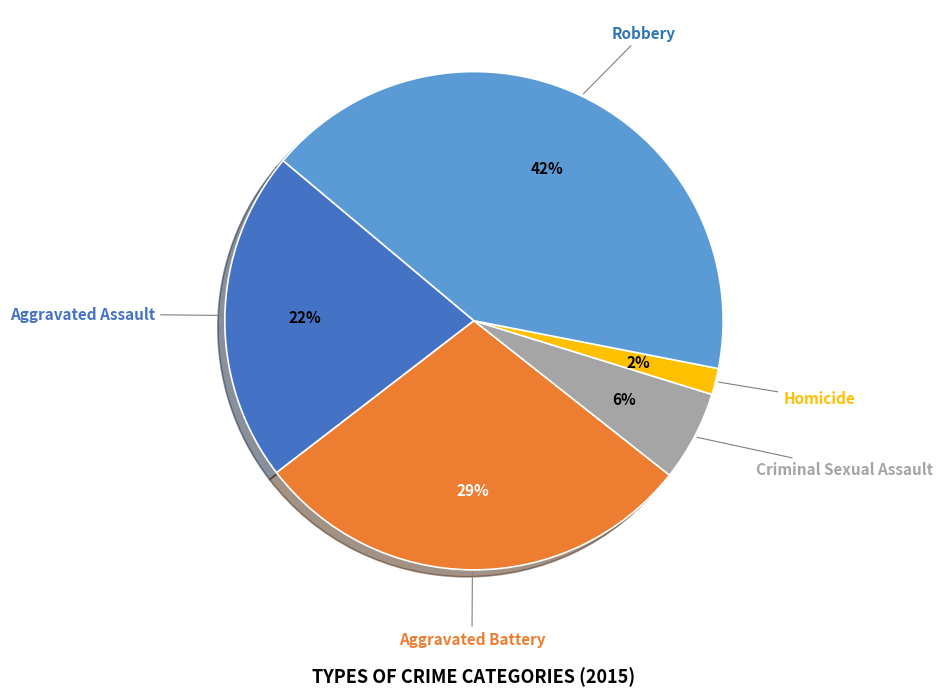

To the nearest percent, what is the difference between the largest and smallest slice percentages?

40%